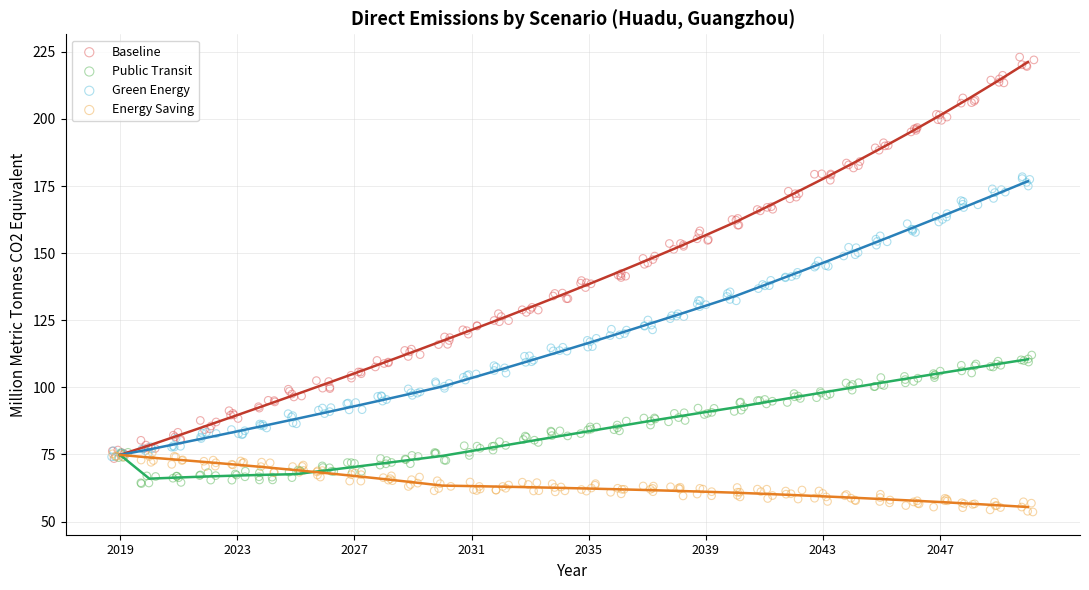

Which series reaches the minimum Y coordinate?

Energy Saving